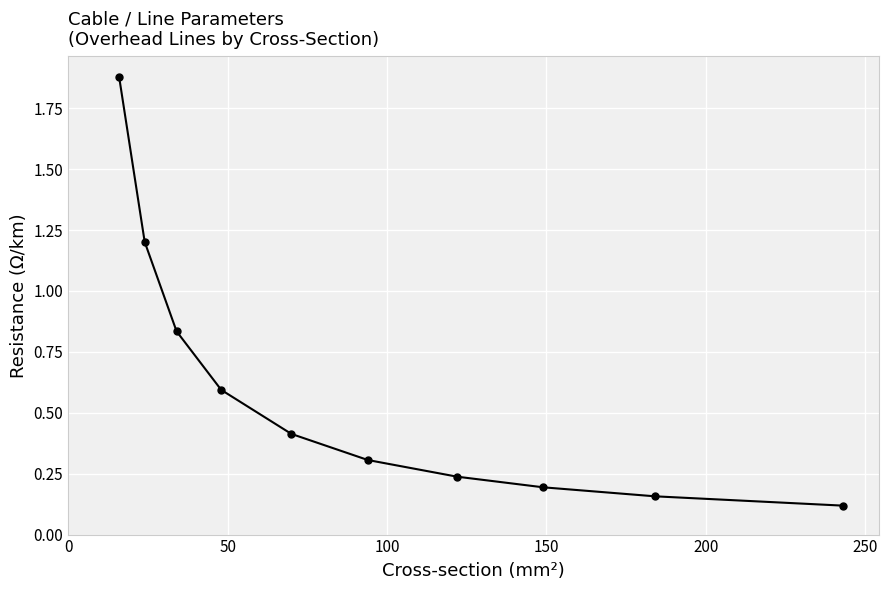

What is the difference between the second highest and minimum values?

1.1